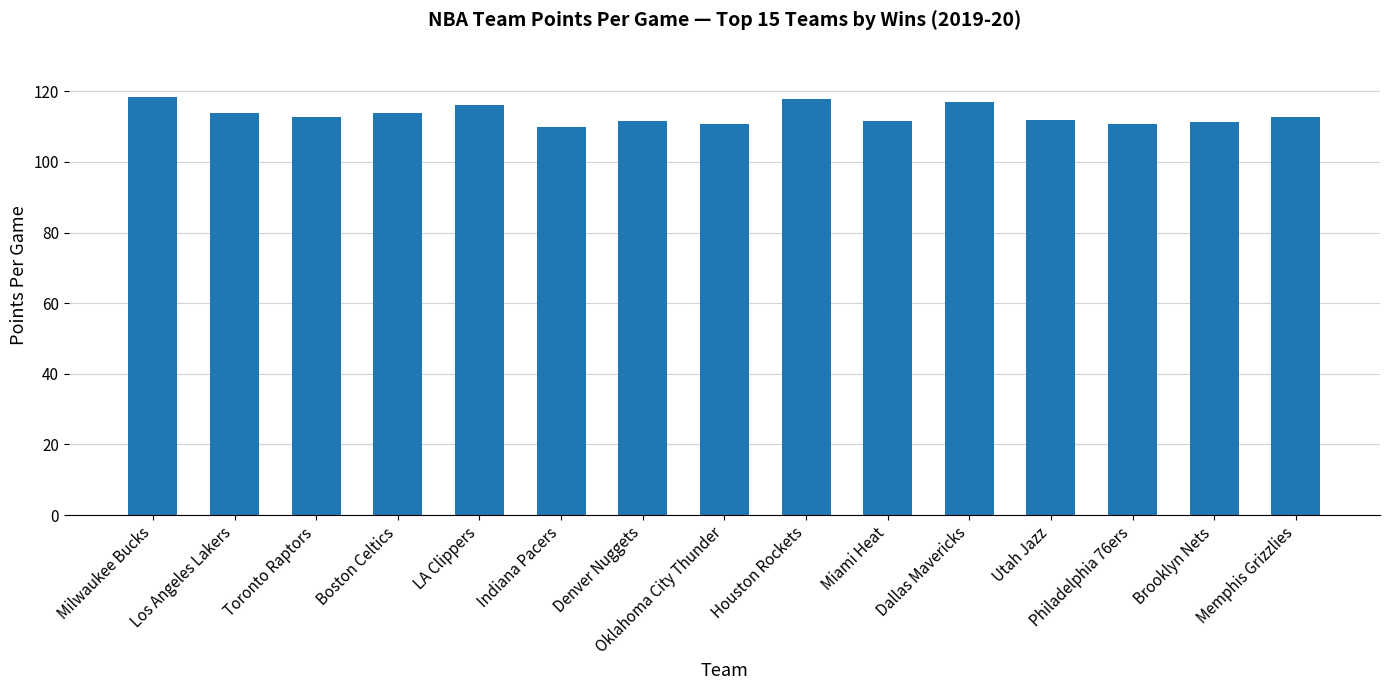

What is the approximate value at Dallas Mavericks?

117.0